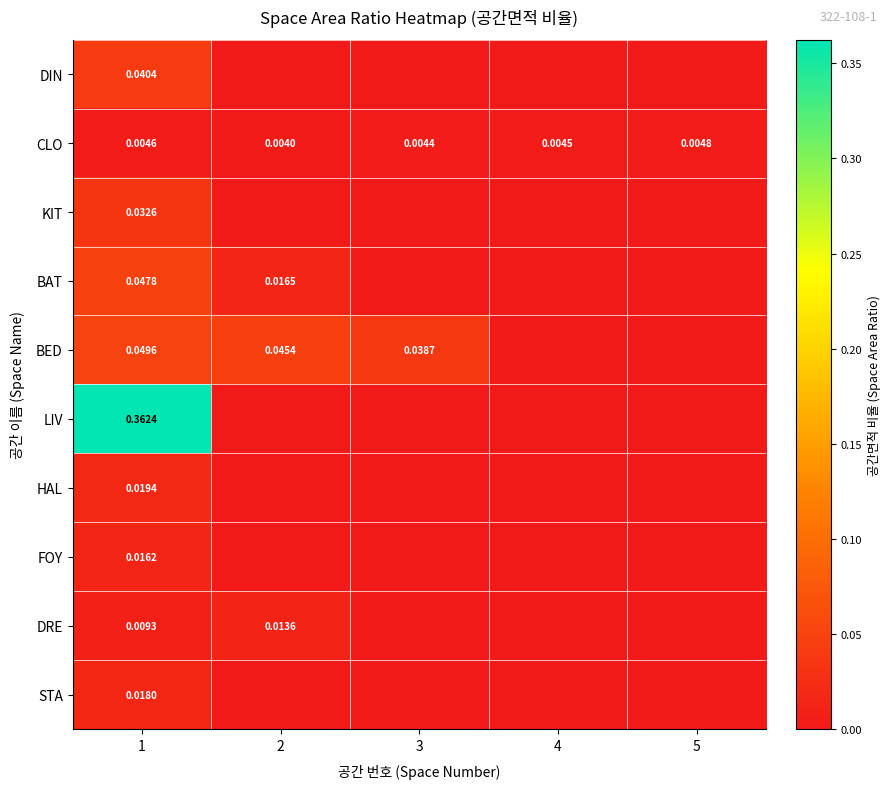

At which category does the chart reach its minimum across all series?

2